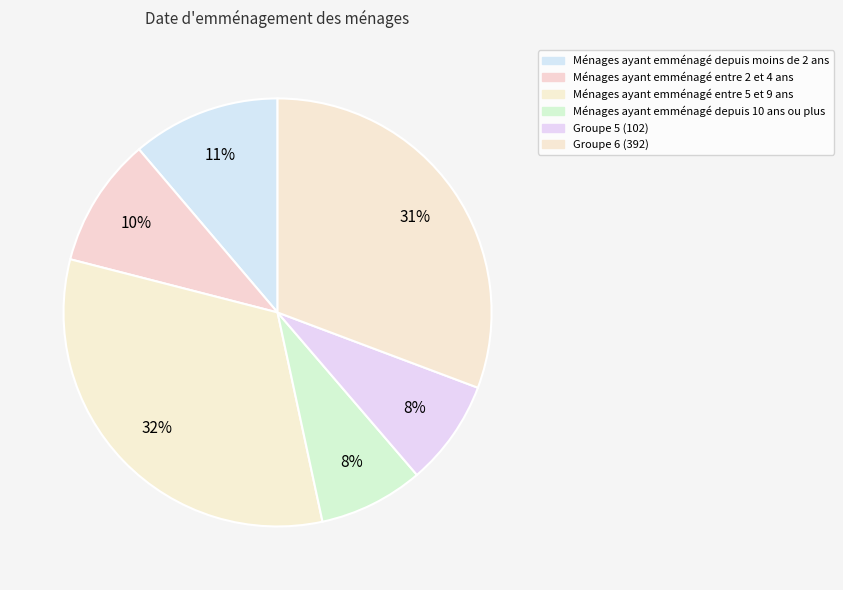

Is there a majority slice in this chart?

No